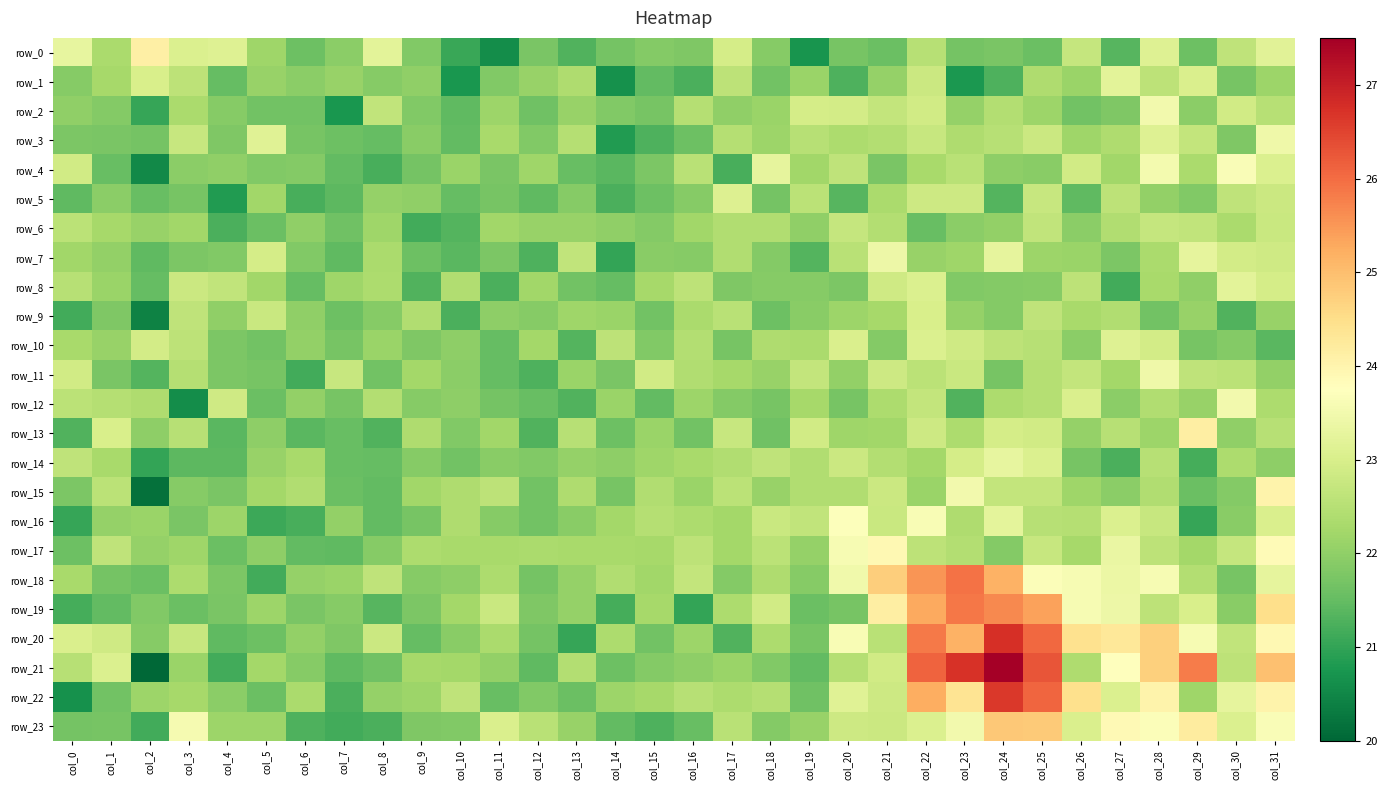

How many values in the row_13 series are below 22?

12